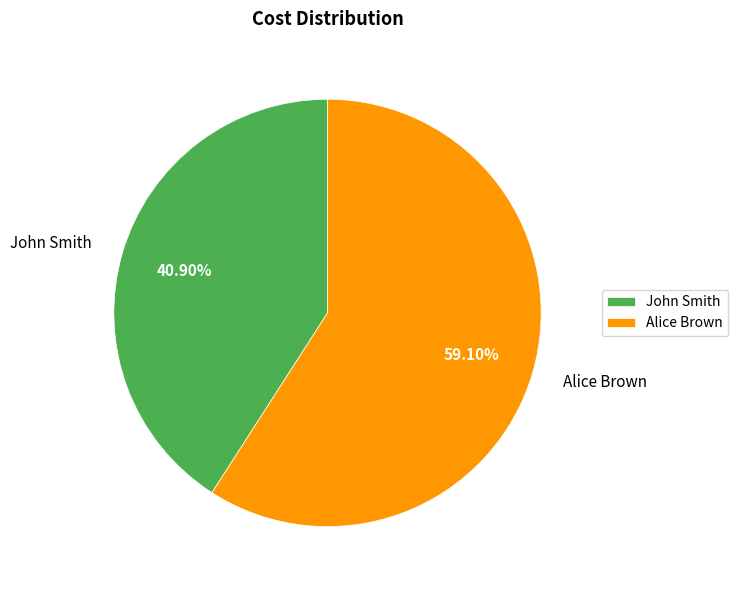

Is the sum of John Smith and Alice Brown greater than half?

Yes